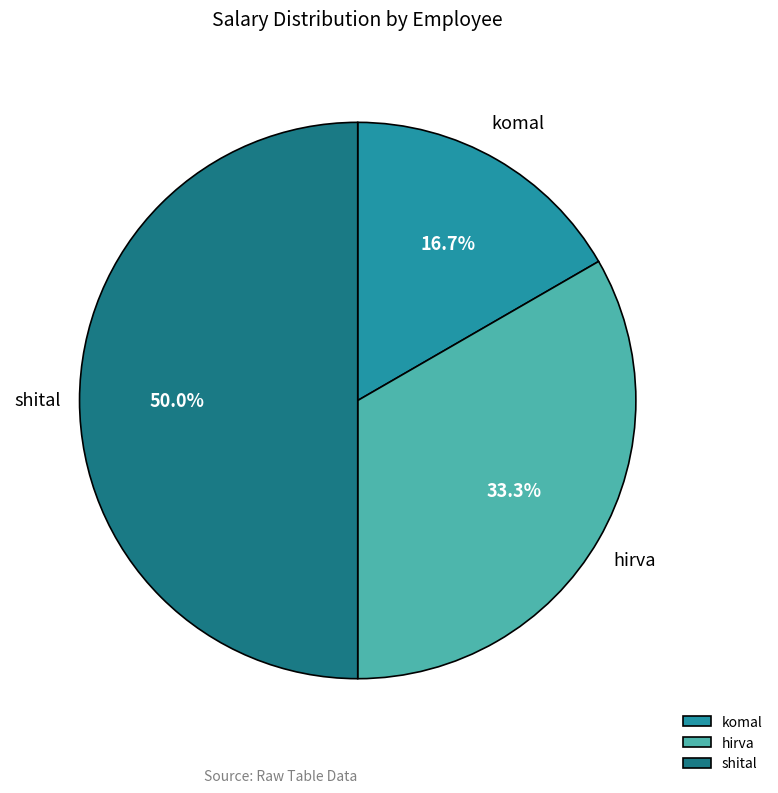

True or false: hirva accounts for 33% of the total.

True